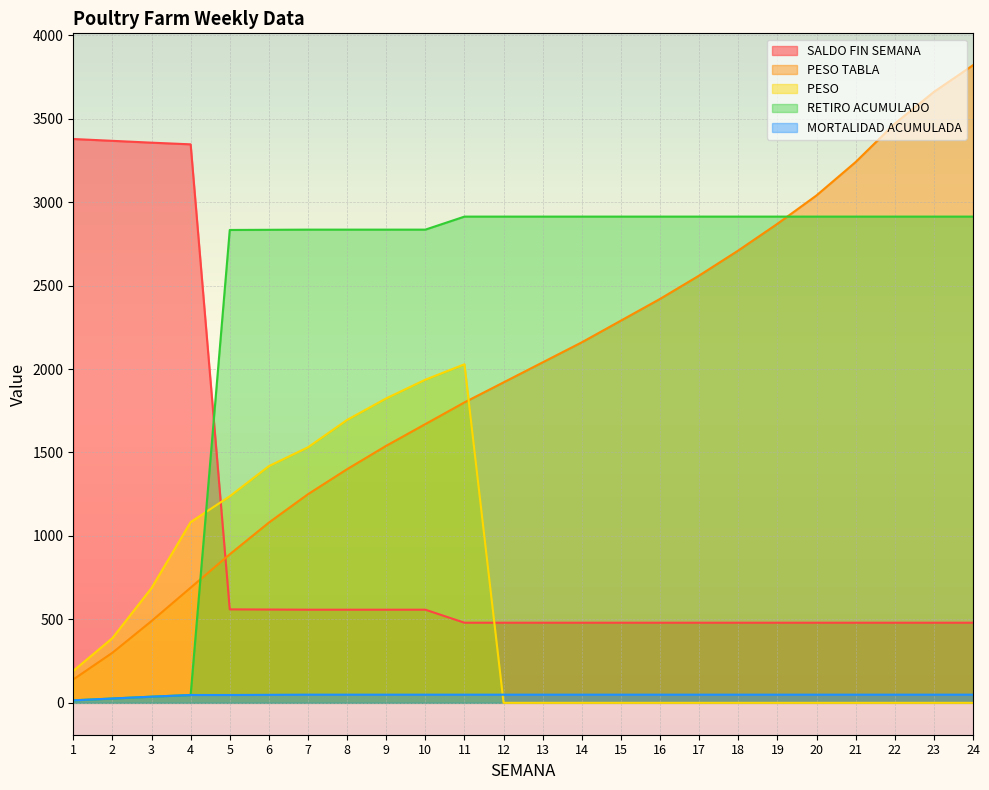

True or false: SALDO FIN SEMANA has more than 1 interior local peaks.

False